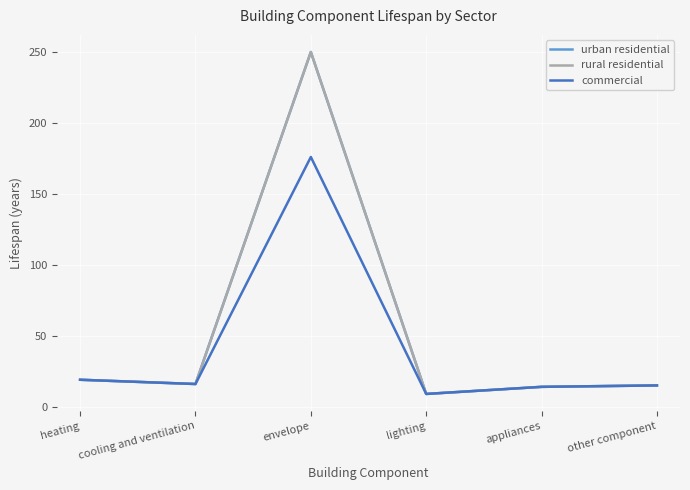

What is the greatest value displayed?

250